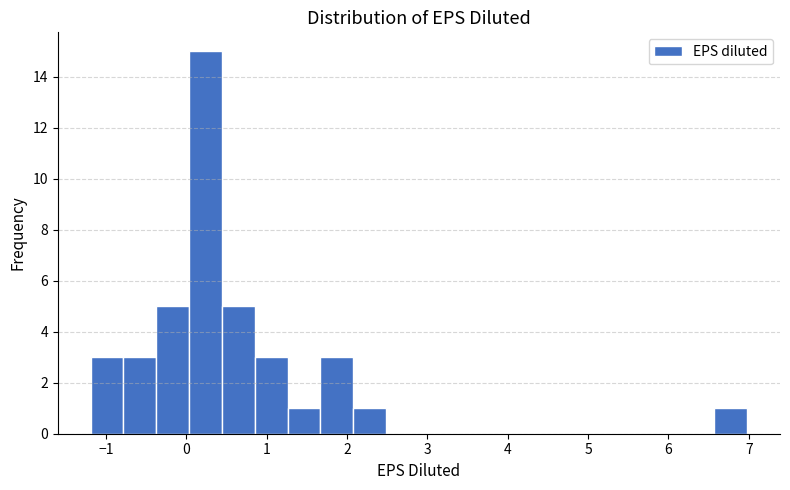

Over which range of the x-axis is the bar tallest?

0.0 to 0.4